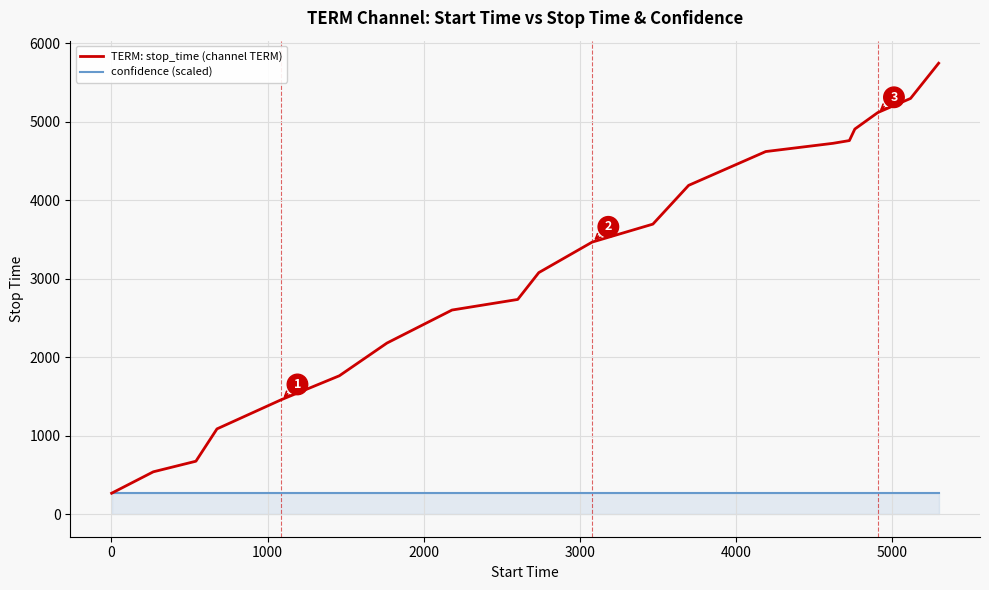

Which series has the largest total across all categories?

TERM: stop_time (channel TERM)